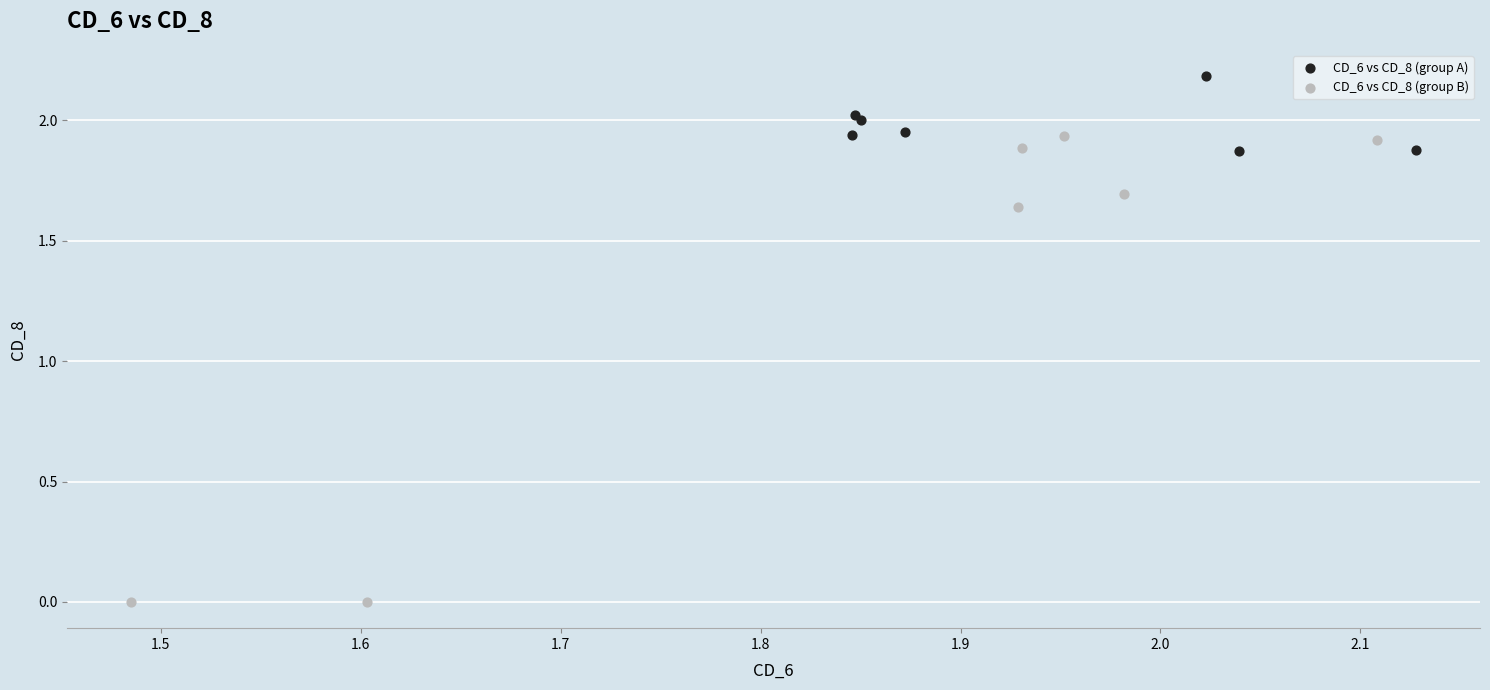

Which series contains the lowest Y value?

CD_6 vs CD_8 (group B)